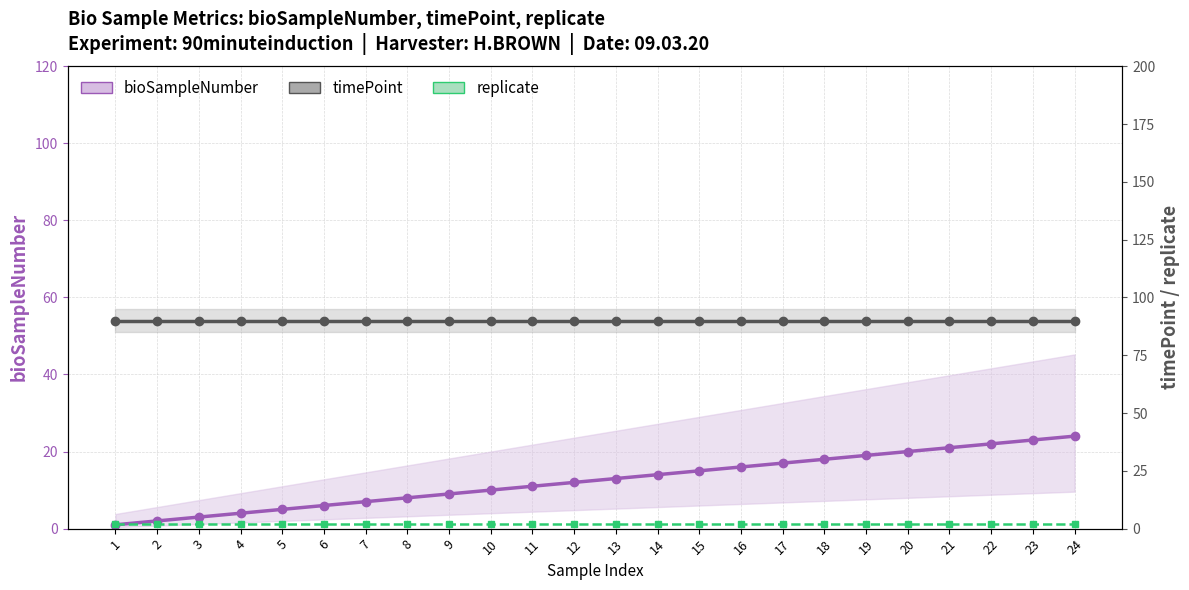

What is the minimum value for bioSampleNumber?

1